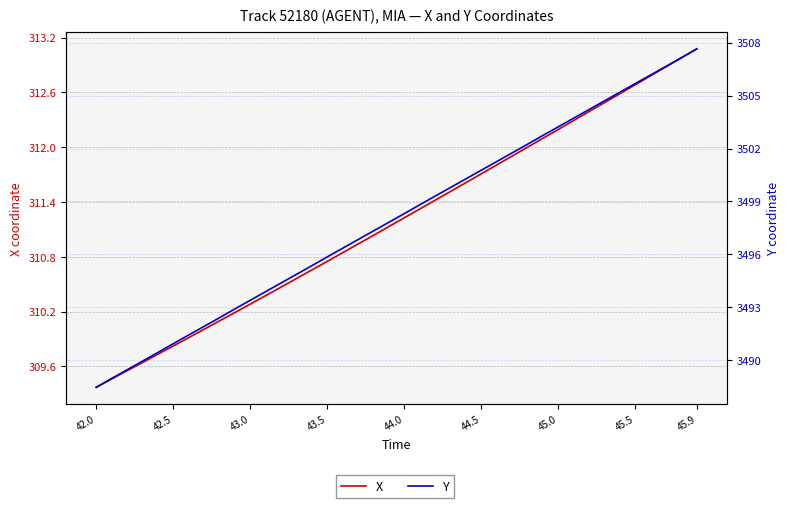

True or false: Y and X intersect in this chart.

False